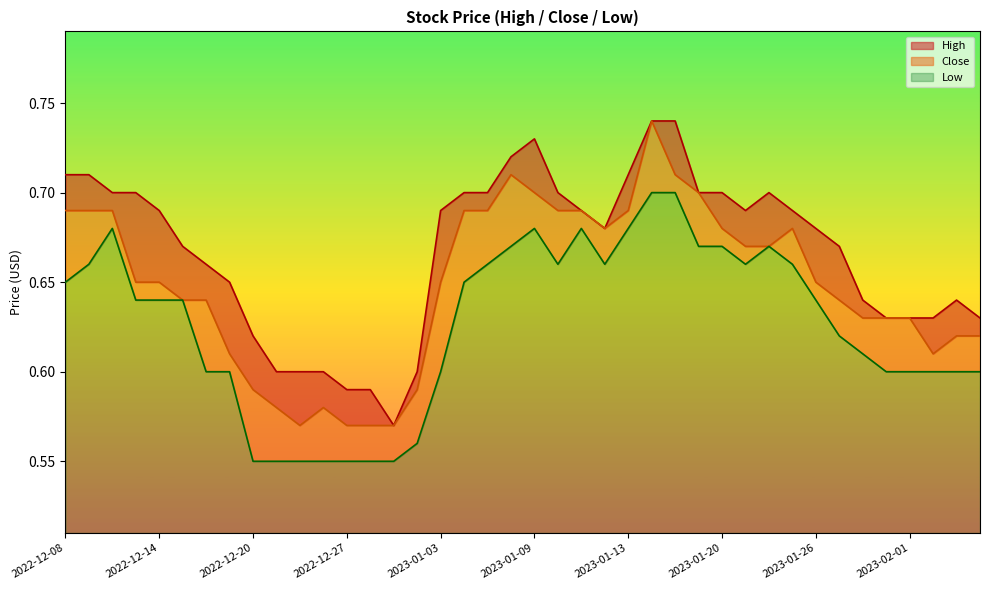

What is the average value of the High series?

0.7